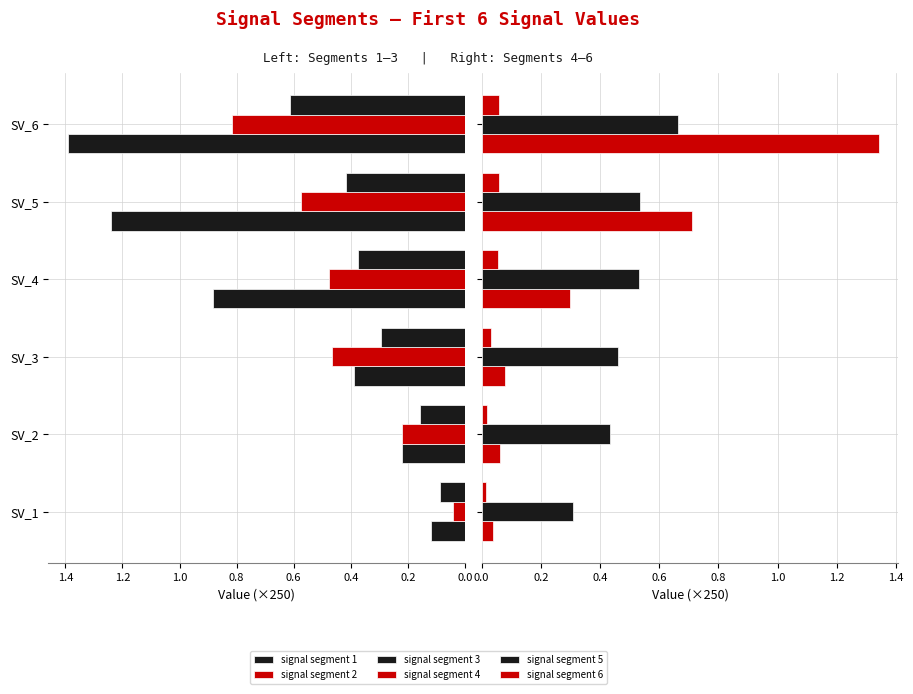

Which series has the largest total across all categories?

signal segment 1